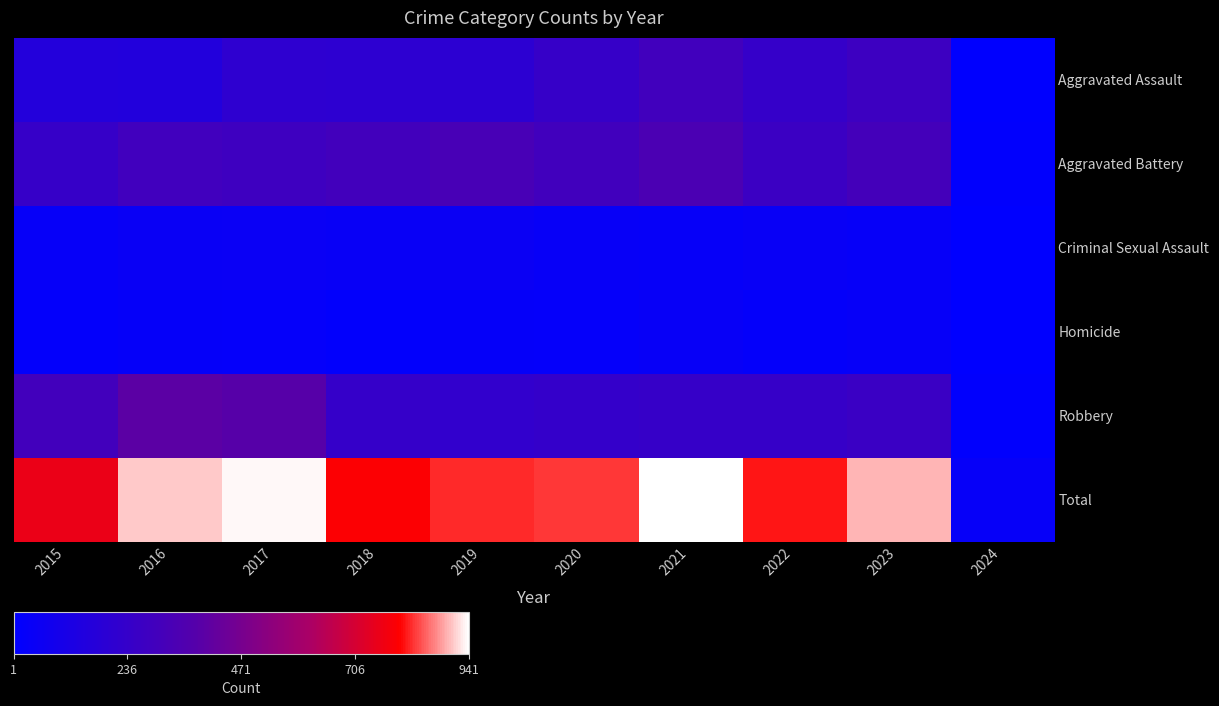

Reading left to right, extract all data points from this chart.

Aggravated Assault: 2015=160	2016=154	2017=207	2018=206	2019=197	2020=242	2021=292	2022=239	2023=273	2024=7
Aggravated Battery: 2015=246	2016=288	2017=277	2018=296	2019=321	2020=293	2021=336	2022=263	2023=303	2024=11
Criminal Sexual Assault: 2015=34	2016=43	2017=47	2018=40	2019=51	2020=36	2021=32	2022=41	2023=32	2024=1
Homicide: 2015=17	2016=29	2017=24	2018=15	2019=27	2020=24	2021=37	2022=23	2023=31	2024=2
Robbery: 2015=297	2016=394	2017=381	2018=237	2019=224	2020=233	2021=244	2022=243	2023=261	2024=10
Total: 2015=754	2016=908	2017=936	2018=794	2019=820	2020=828	2021=941	2022=809	2023=900	2024=31